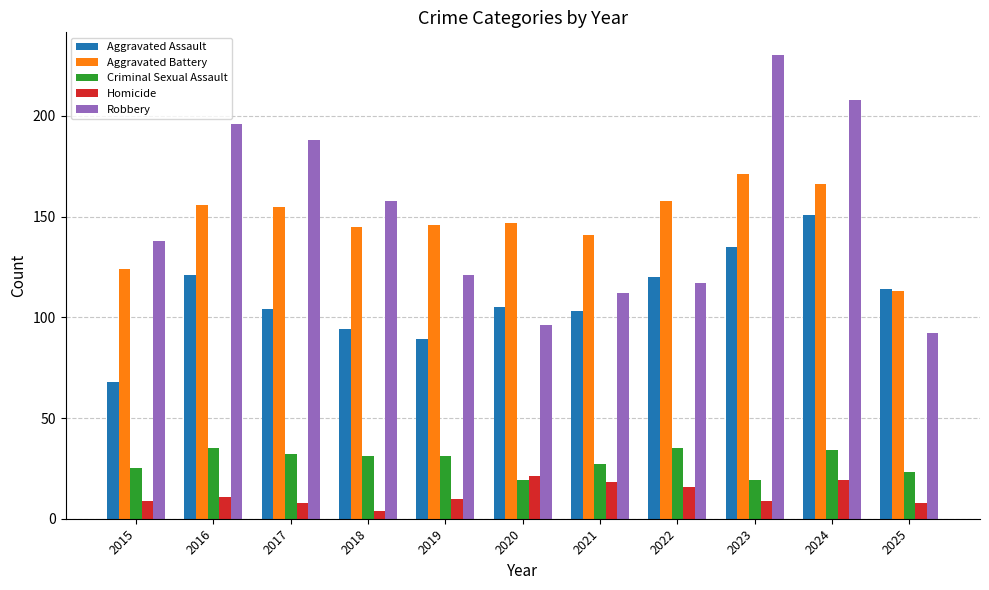

The value of Criminal Sexual Assault at 2019 is 8. True or false?

False